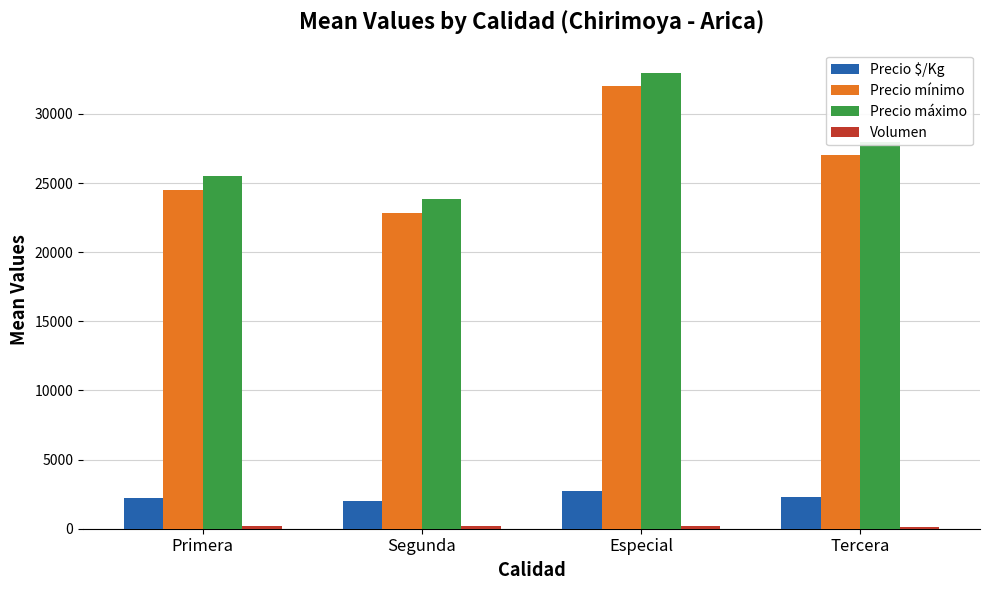

What is the maximum value for Precio mínimo?

32000